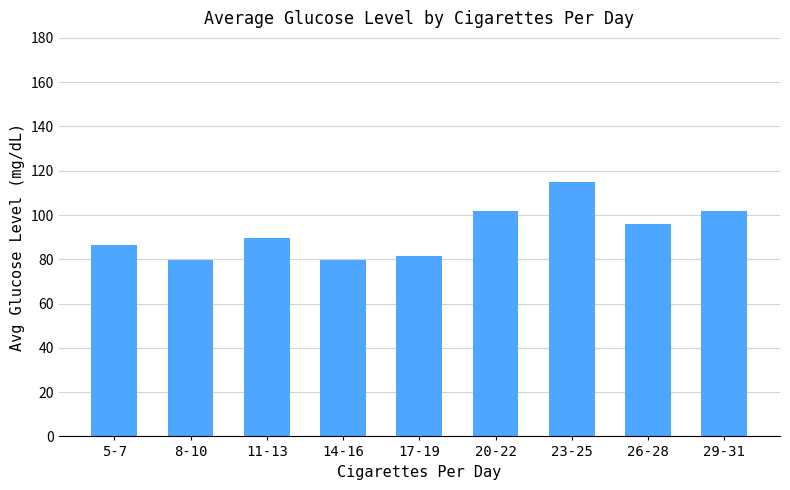

What is the maximum value shown in the chart?

114.7